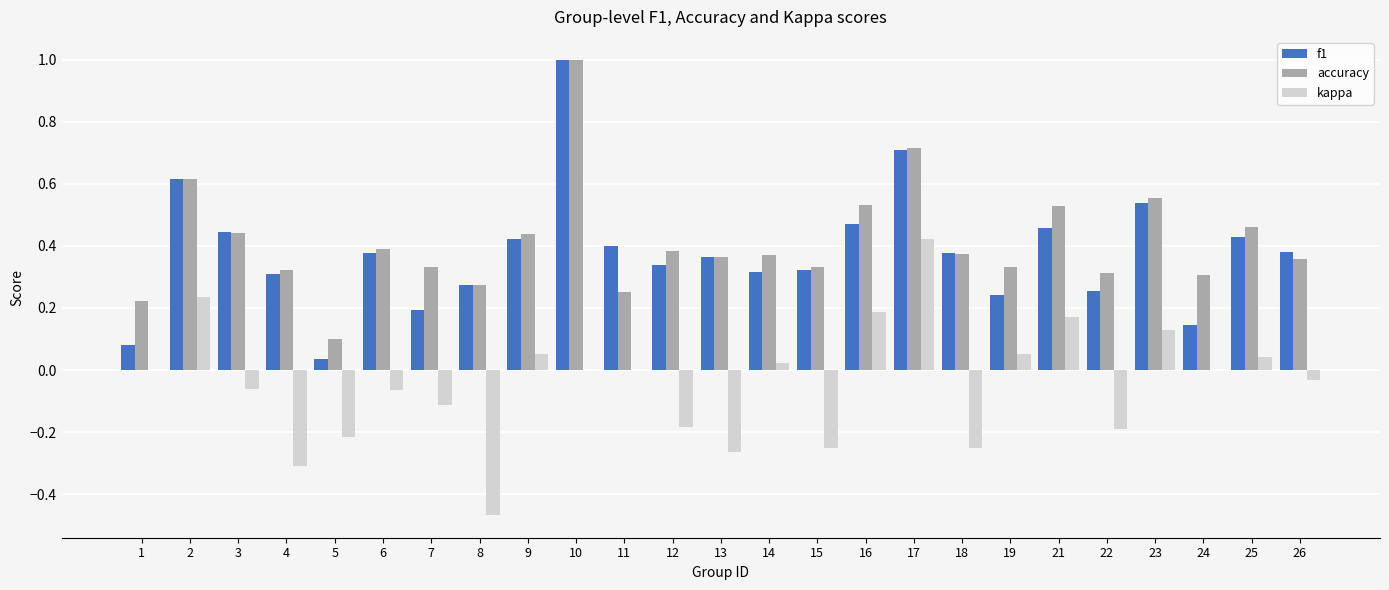

Between 16 and 17, which series saw the biggest shift?

f1